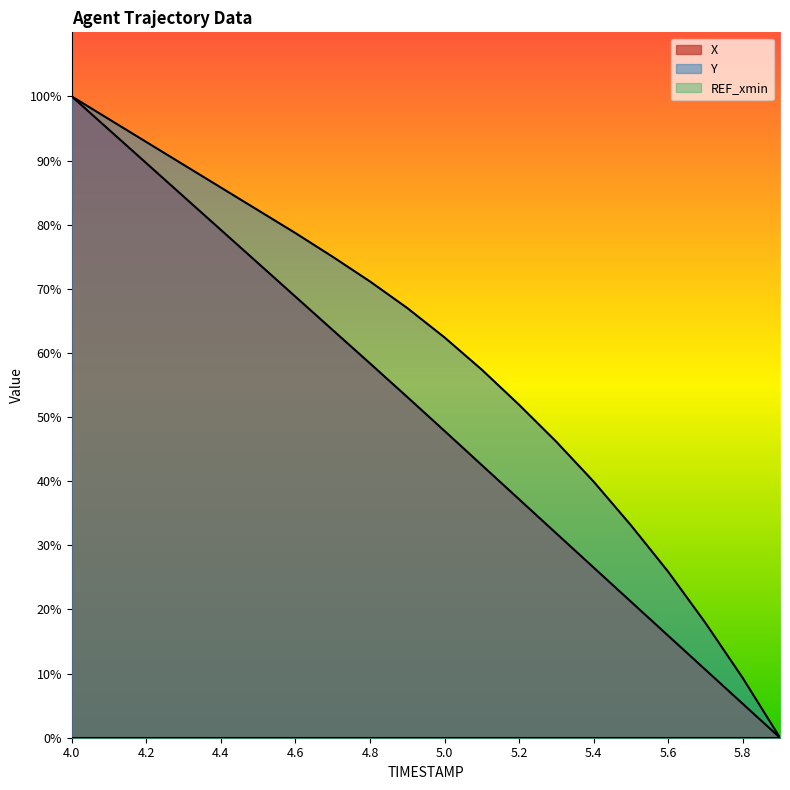

How many data points in X are above 53?

10